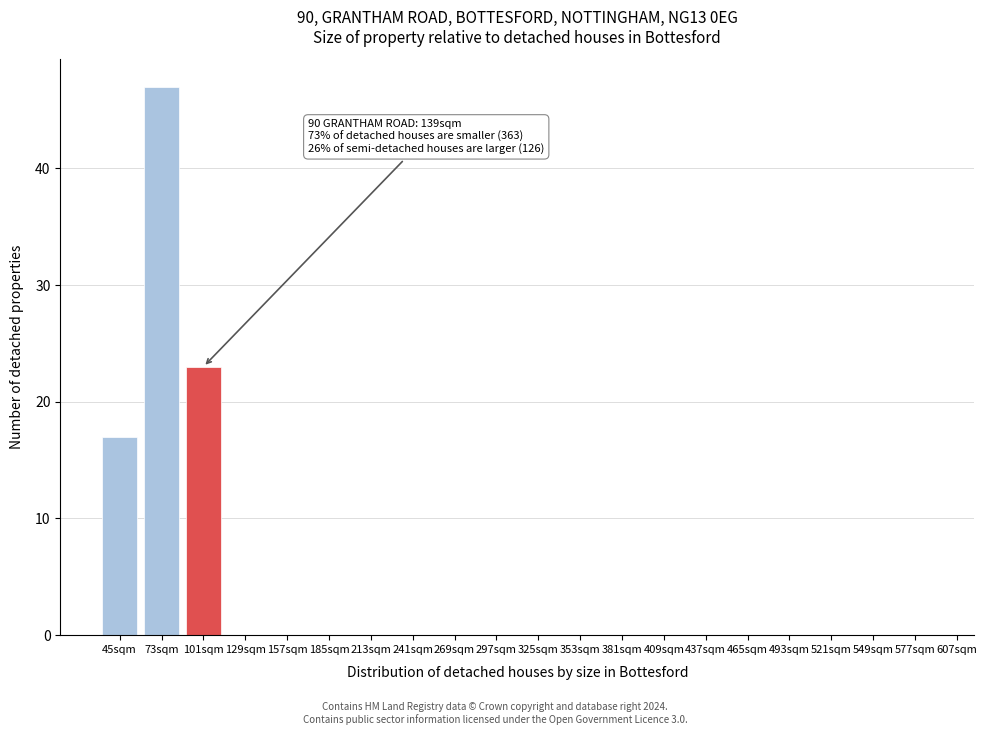

Reading left to right, what are all the values shown in this chart?

45sqm=17	73sqm=47	101sqm=23	129sqm=0	157sqm=0	185sqm=0	213sqm=0	241sqm=0	269sqm=0	297sqm=0	325sqm=0	353sqm=0	381sqm=0	409sqm=0	437sqm=0	465sqm=0	493sqm=0	521sqm=0	549sqm=0	577sqm=0